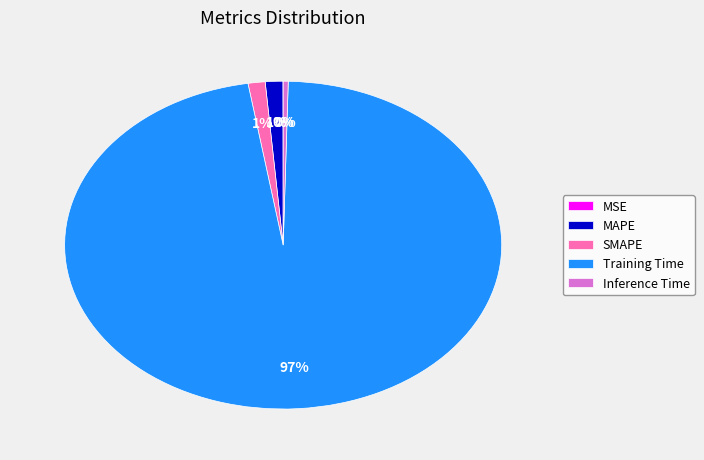

Which slice is the largest?

Training Time